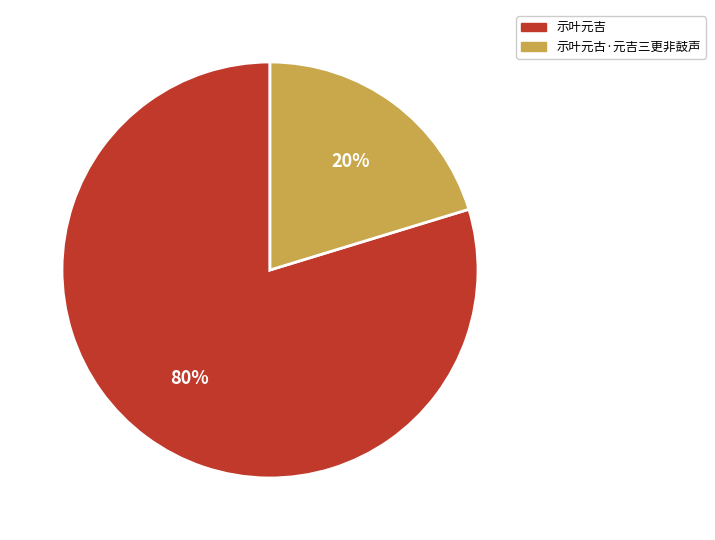

What is the largest slice in the pie chart?

示叶元吉